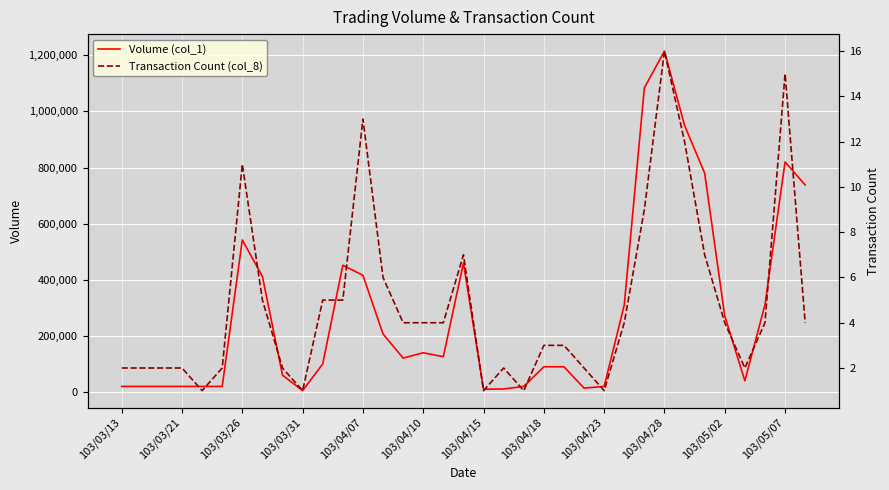

List the series in order of their overall mean, highest first.

Volume (col_1), Transaction Count (col_8)